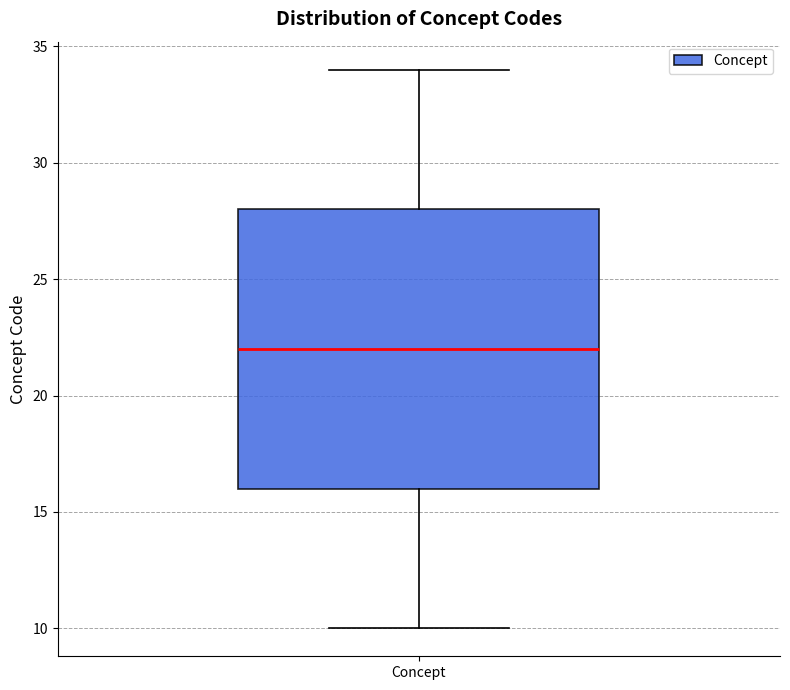

Read this box plot against the y-axis: the position of the median line, the range covered by the box, and the ends of both whiskers. The values are not printed on the chart, so give them approximately, as read against the axis.

median 22, box 16 to 28, whiskers 10 to 34